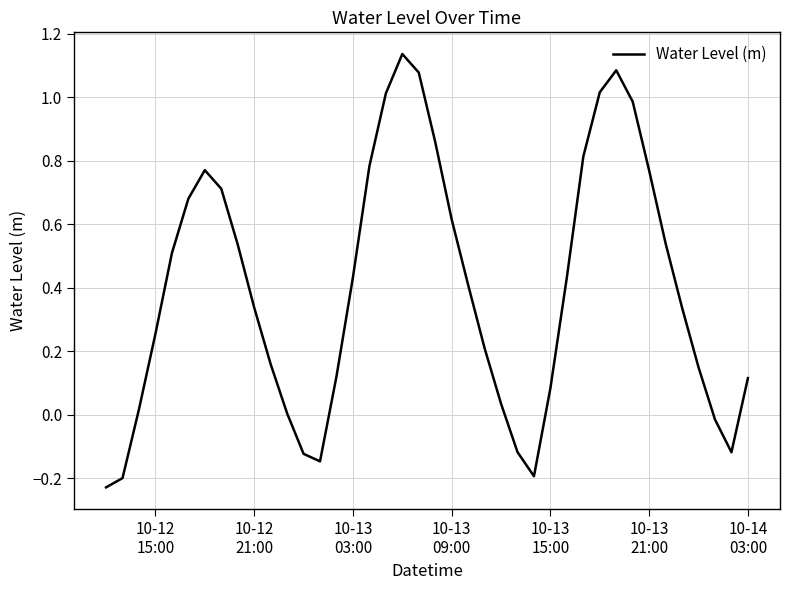

How many lines are shown in the chart?

1